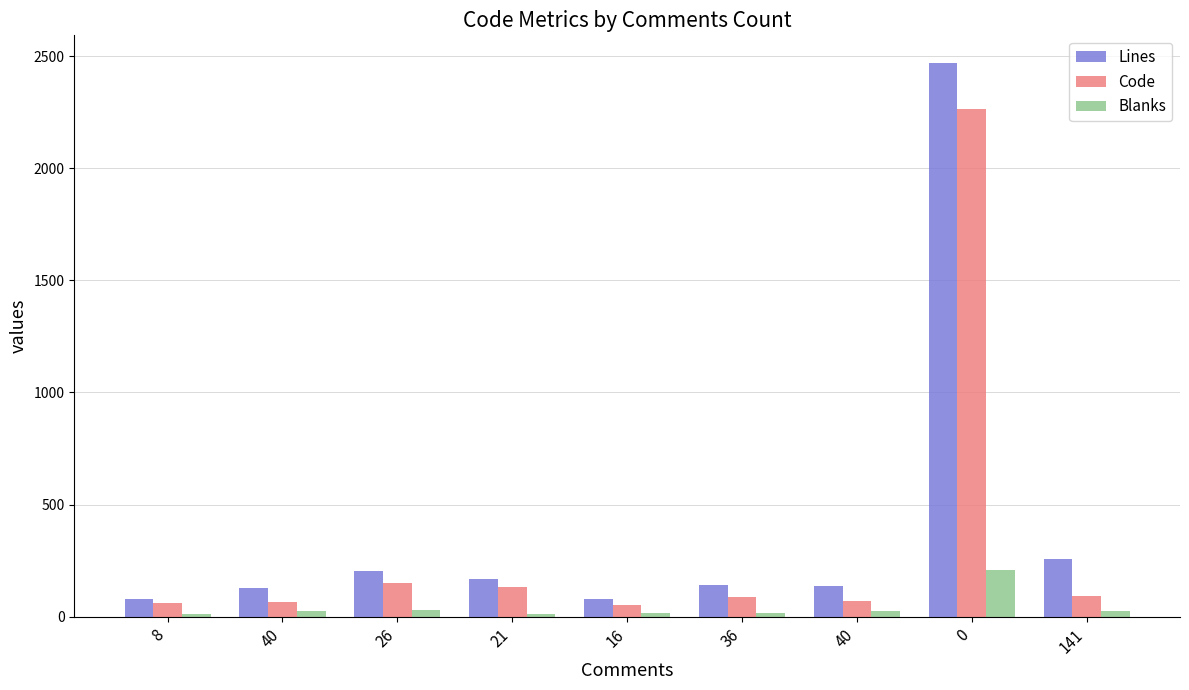

How many bars are there in total?

27